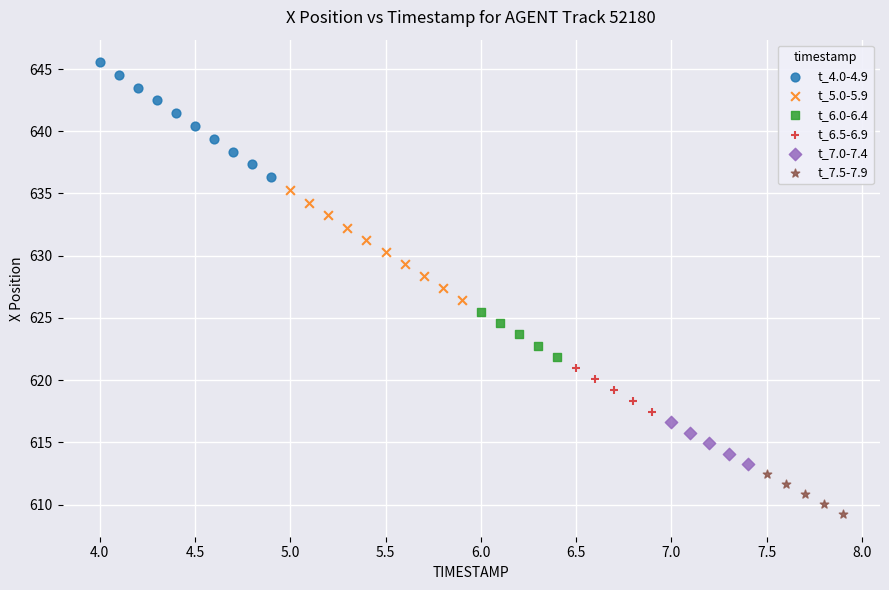

Which series reaches the minimum Y coordinate?

t_7.5-7.9